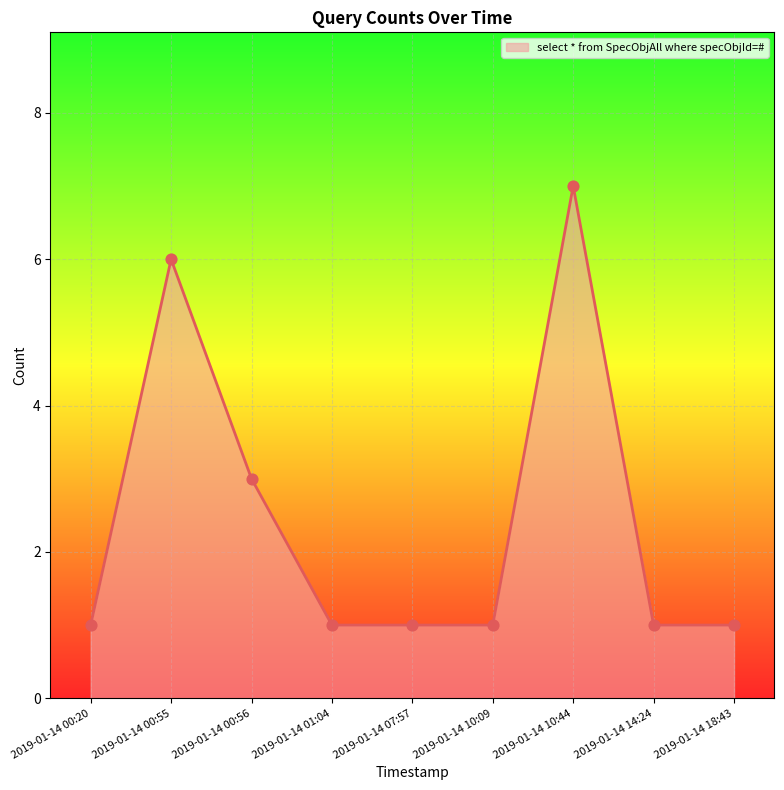

Approximately how many times larger is the value at 2019-01-14 07:57 compared to 2019-01-14 10:44?

0.1